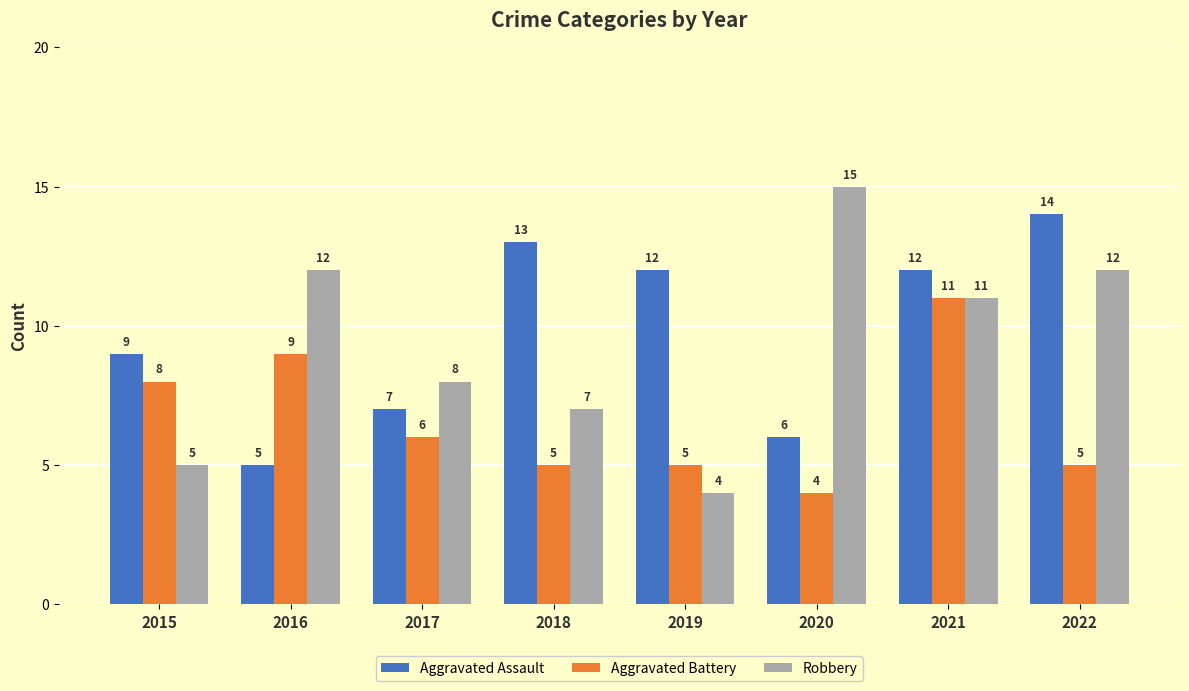

Rank the series by their average value, from highest to lowest.

Aggravated Assault, Robbery, Aggravated Battery